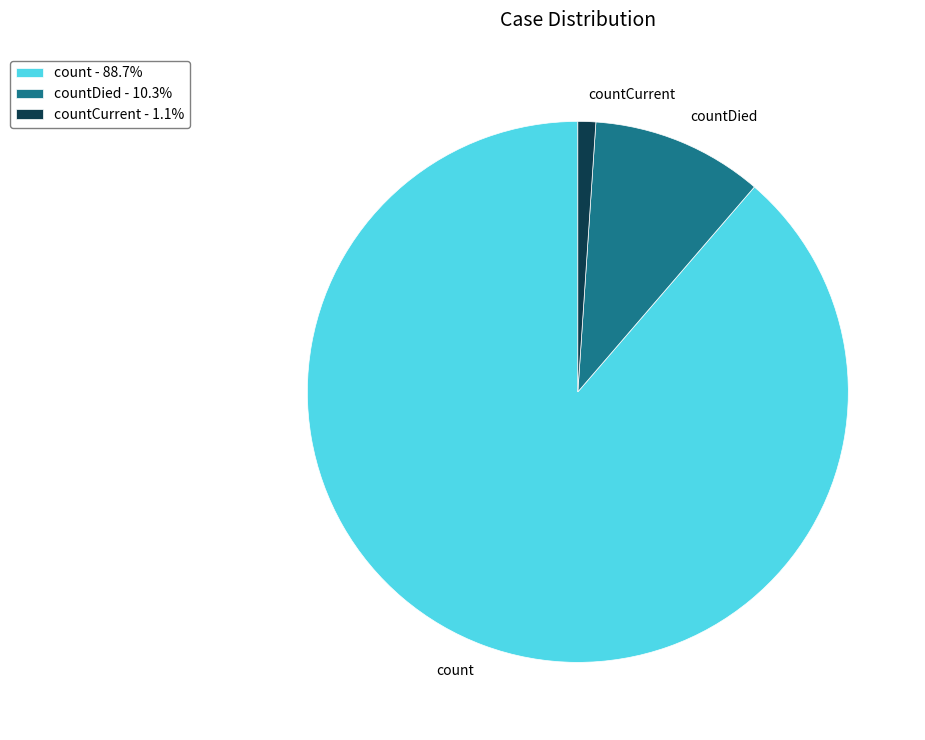

What is the ratio of the value at count - 88.7% to the value at countDied - 10.3%?

8.6